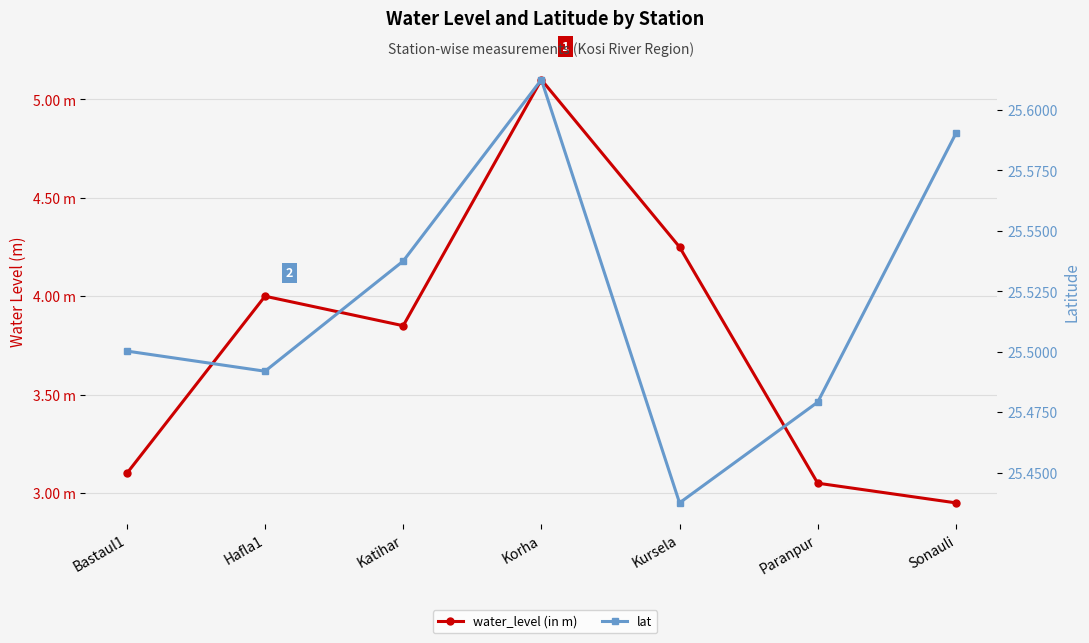

At Korha, list the series in order from smallest to largest.

water_level (in m), lat